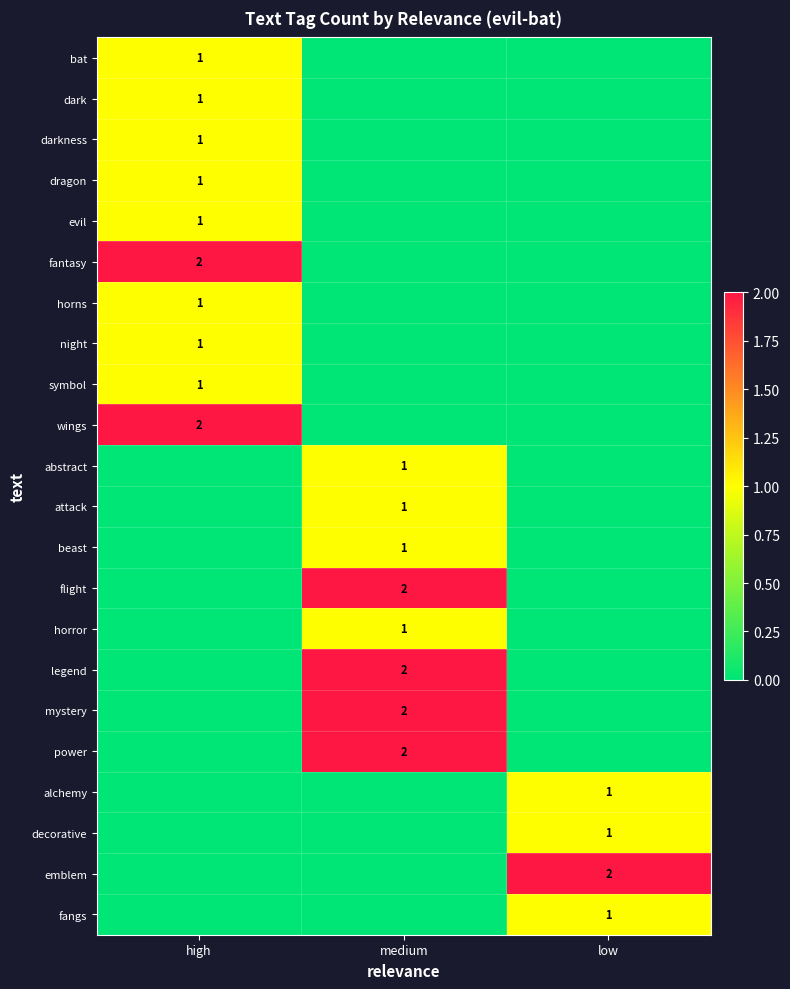

The value of dark at high is 1. True or false?

True